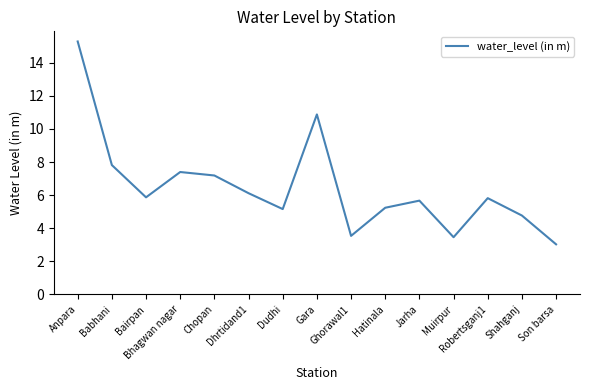

What is the maximum value shown in the chart?

15.3